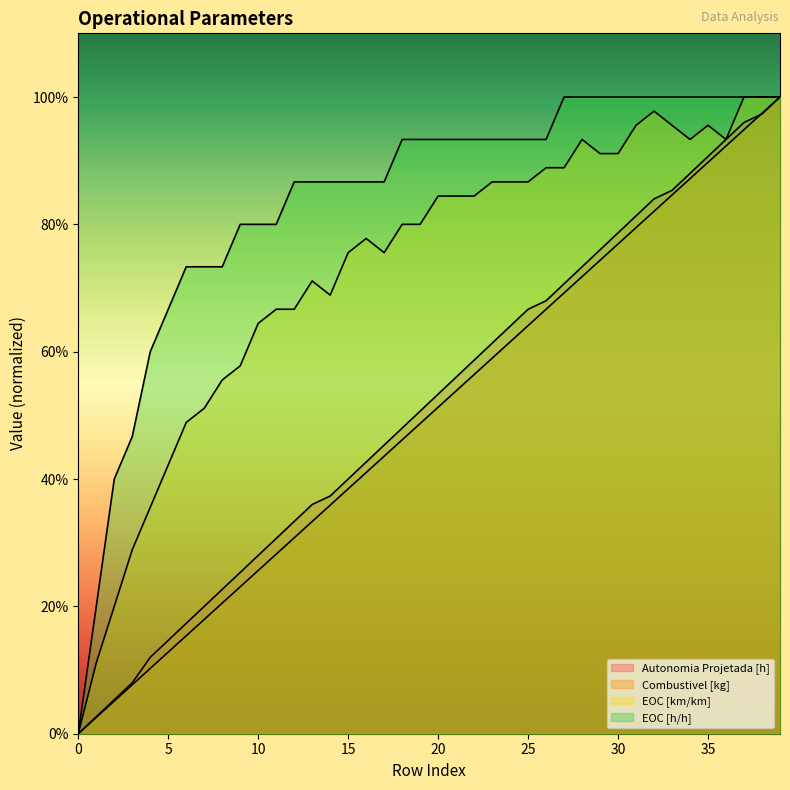

What is the total value across all series at 35?

3.8